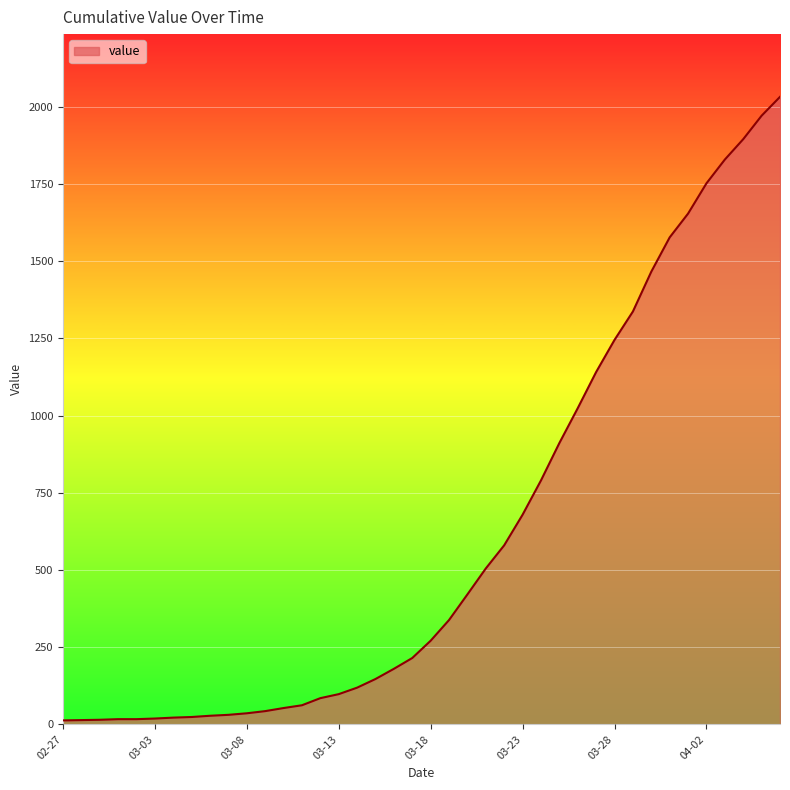

What is the maximum value shown in the chart?

2032